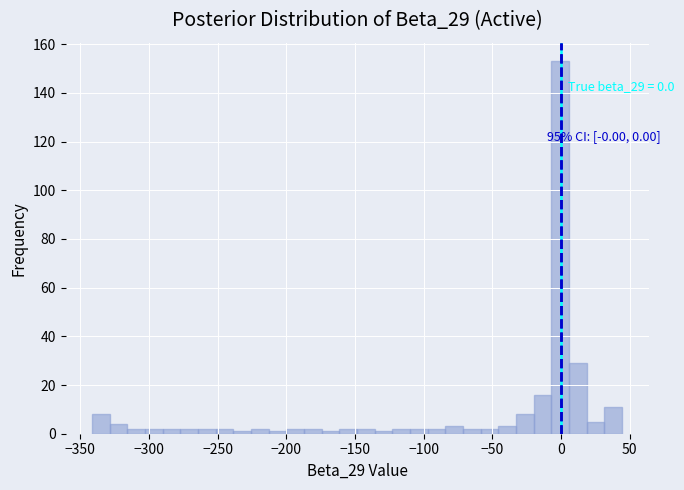

Read against the x-axis, roughly where is the centre of the tallest bar?

0